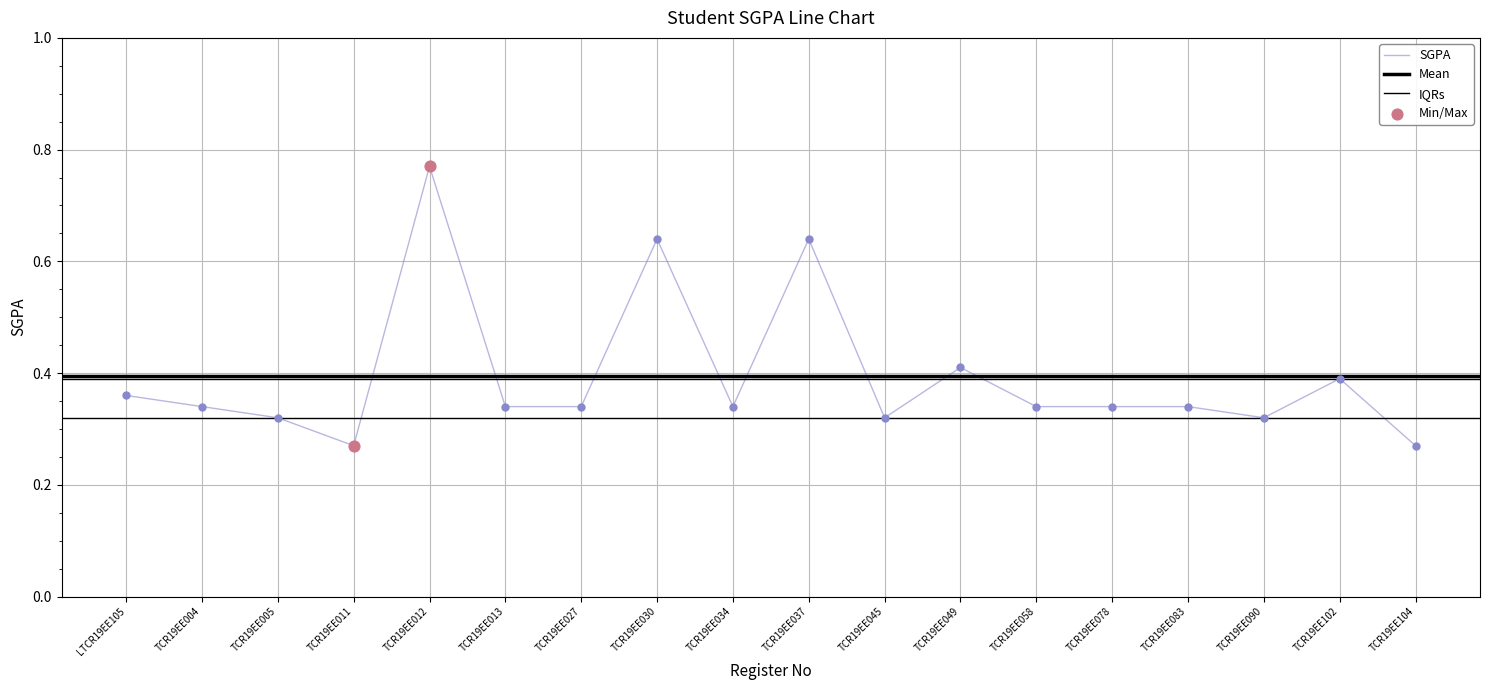

What is the change in value from TCR19EE013 to TCR19EE104?

-0.1